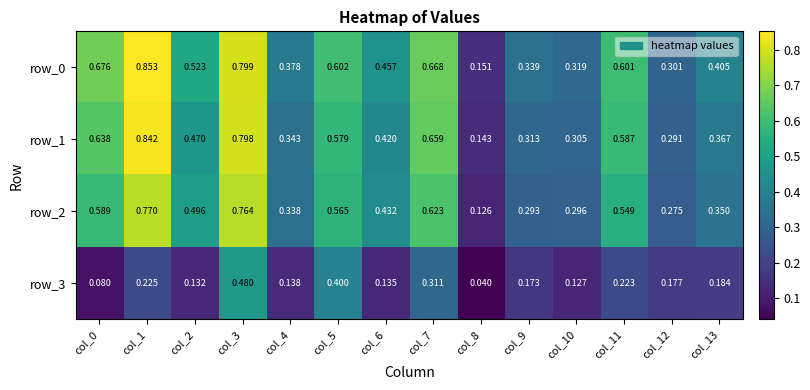

Is the value of row_1 at col_10 greater than the value of row_0 at col_9?

No